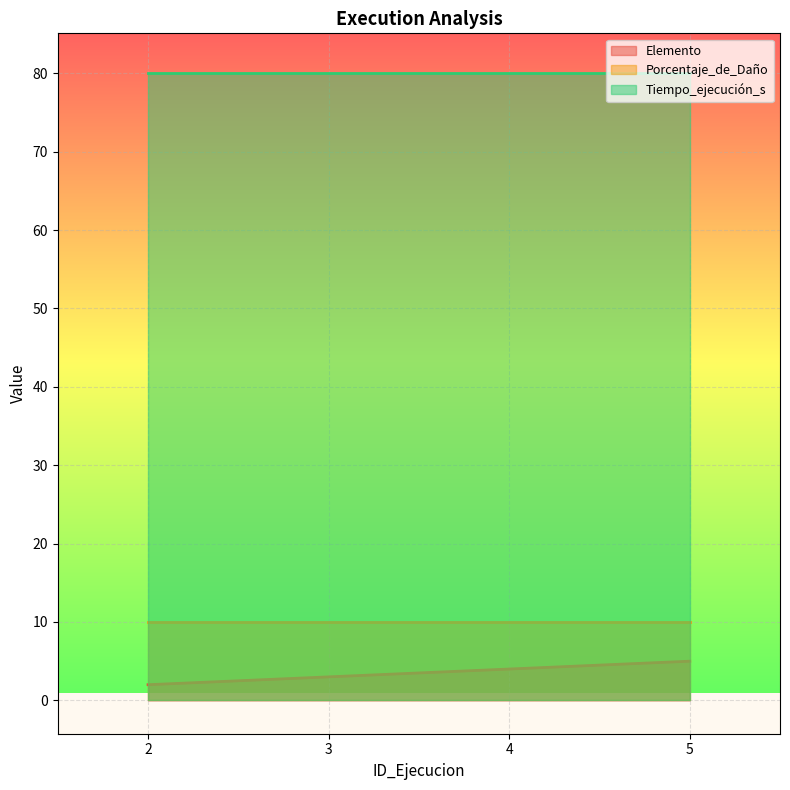

Rank the categories by Tiempo_ejecución_s value from highest to lowest.

2, 3, 4, 5